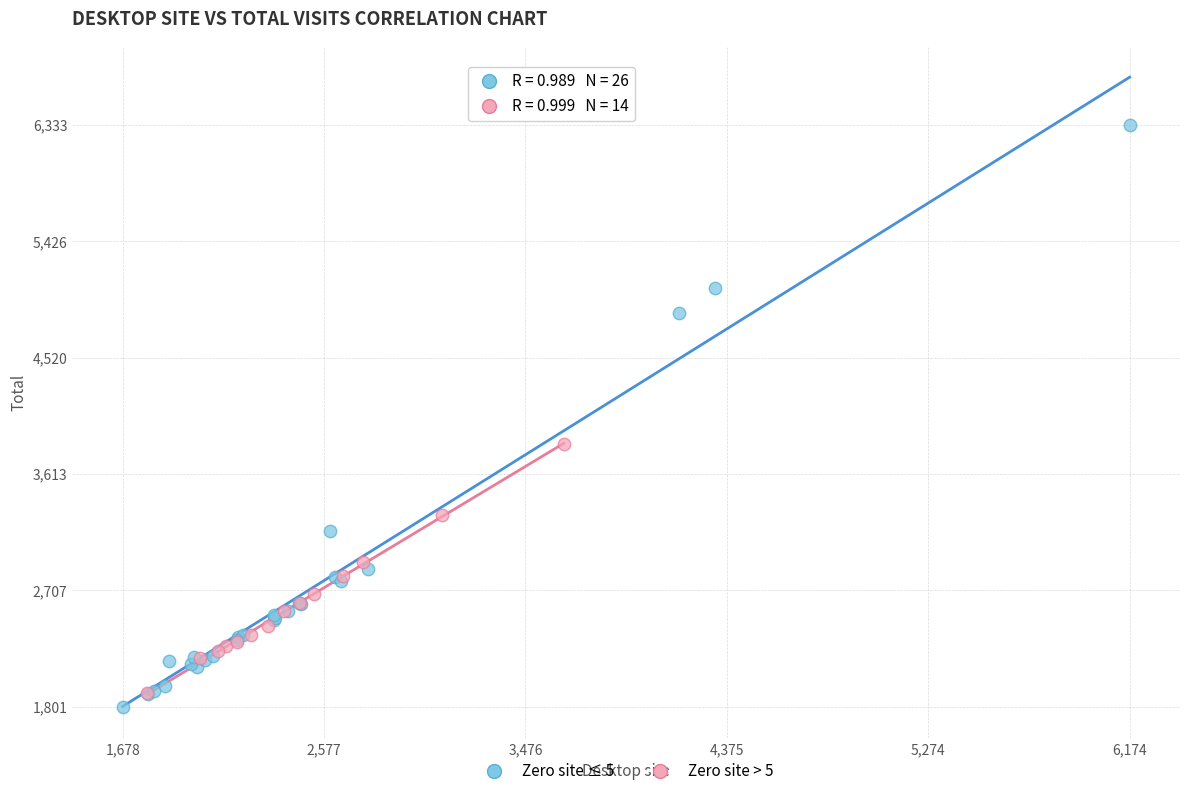

Which series contains the highest Y value?

Zero site ≤ 5